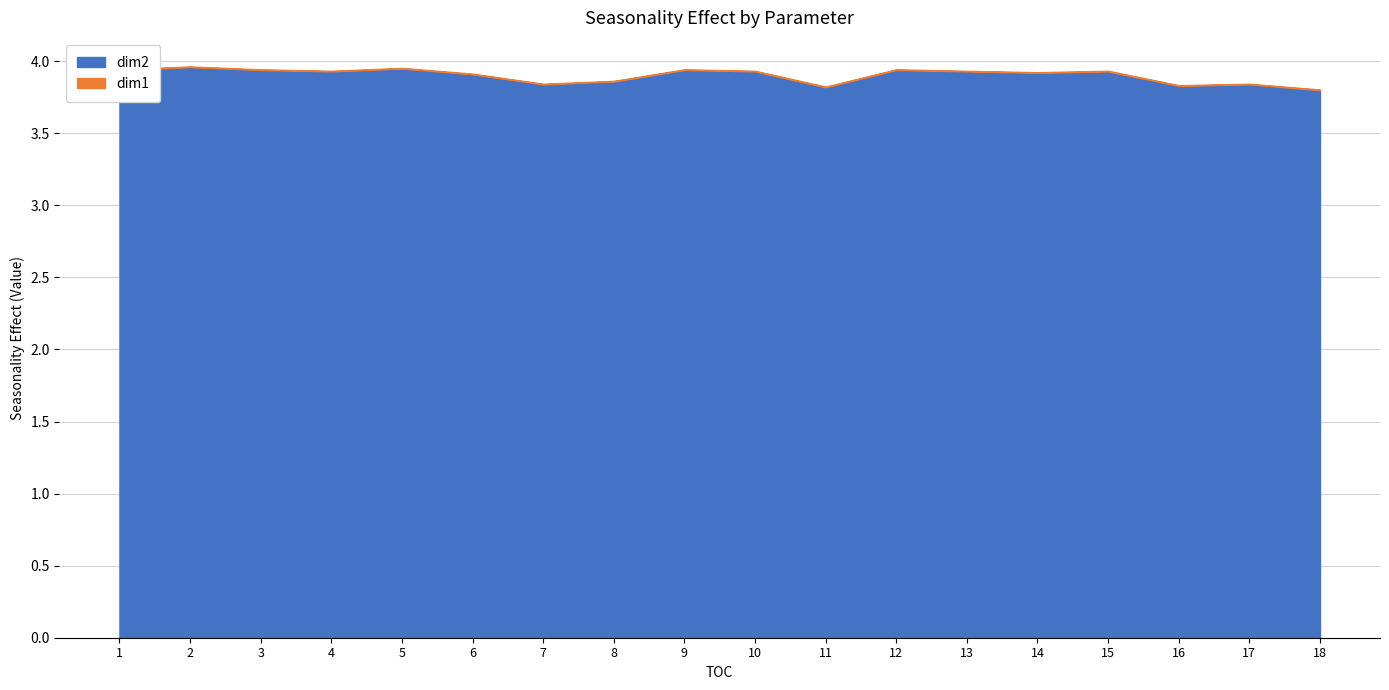

Which series has the widest spread of values?

dim1